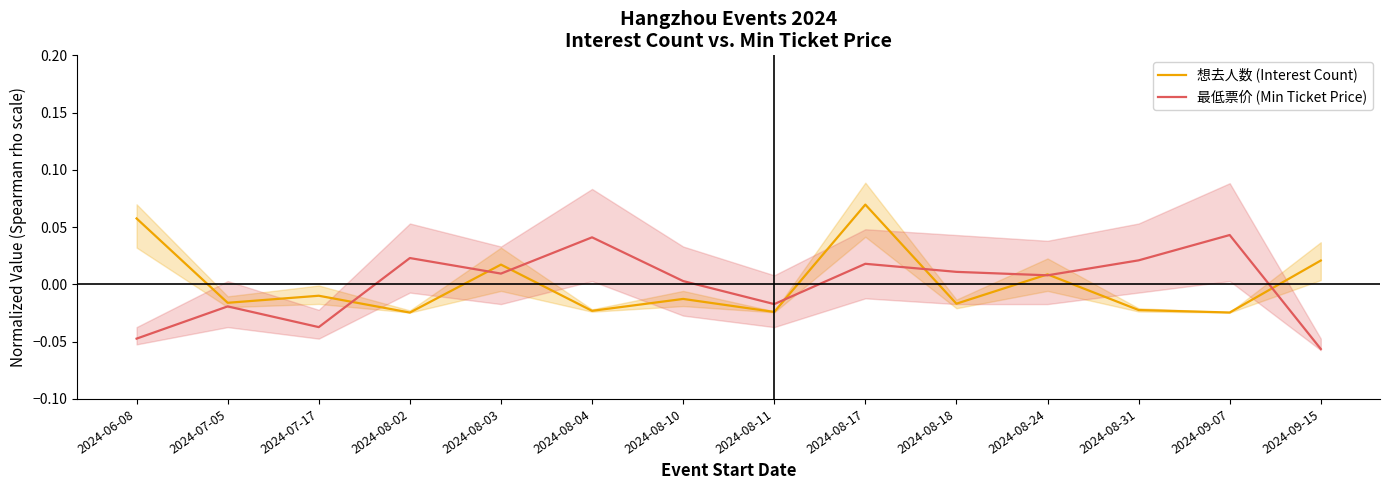

Rank the series by their maximum value, from lowest to highest.

最低票价 (Min Ticket Price), 想去人数 (Interest Count)